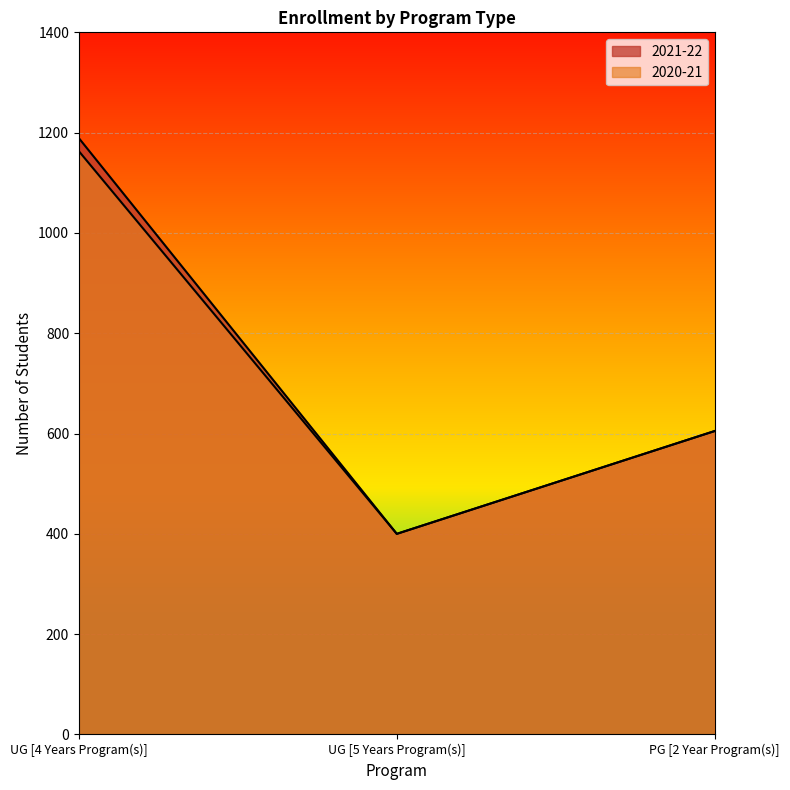

What position from the right is PG [2 Year Program(s)]?

1